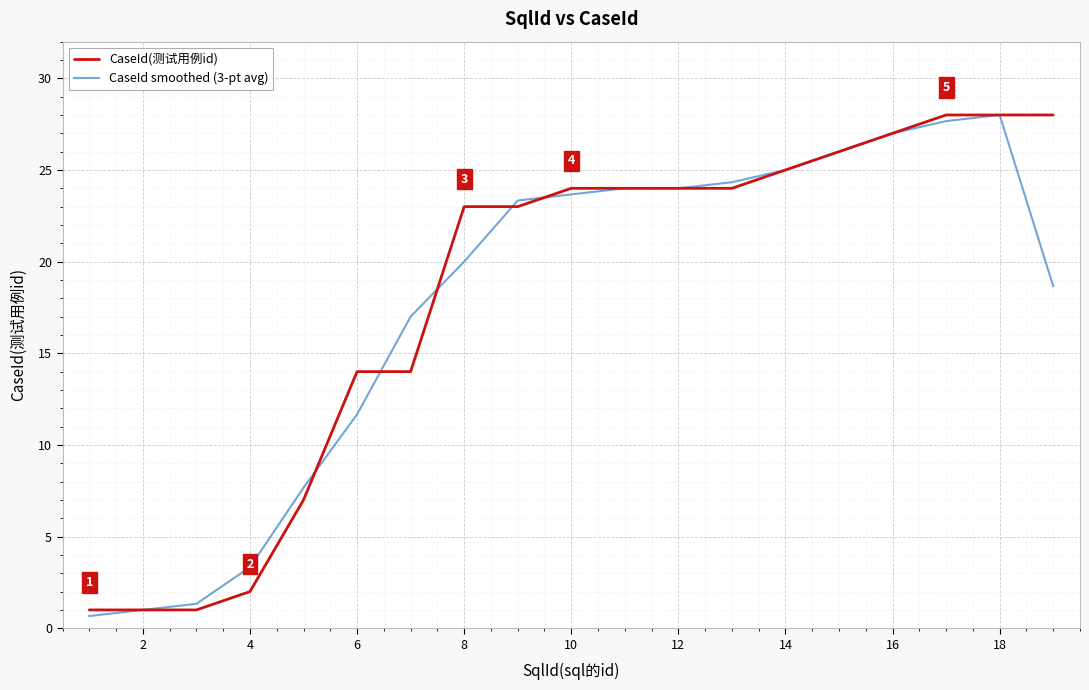

What is the minimum value for CaseId smoothed (3-pt avg)?

0.7